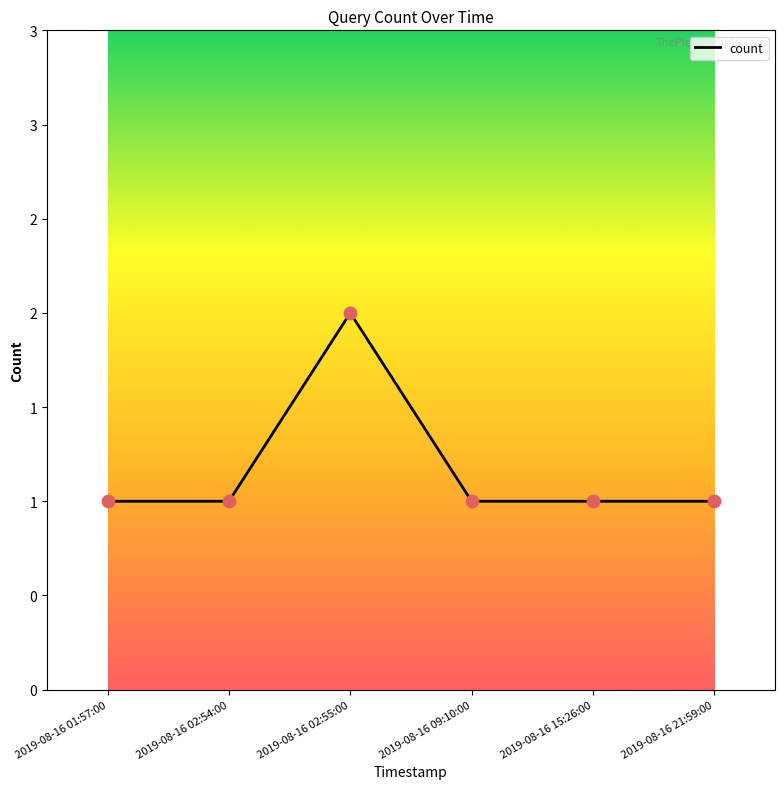

Which has a higher value, 2019-08-16 02:55:00 or 2019-08-16 01:57:00?

2019-08-16 02:55:00